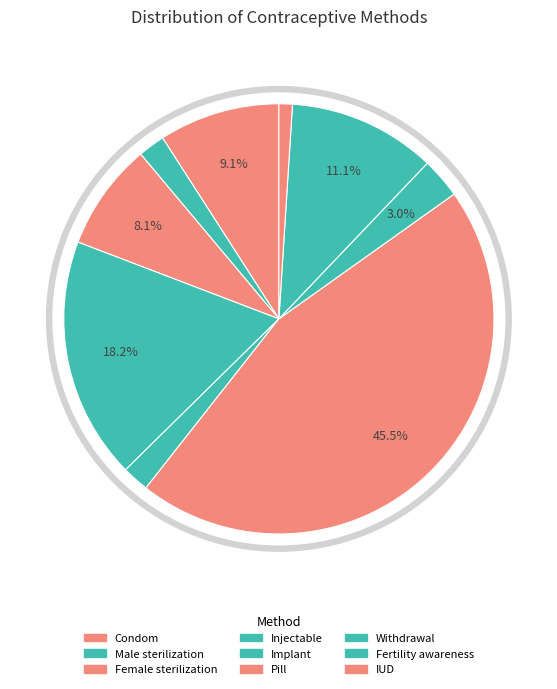

Which slice is the largest?

Pill